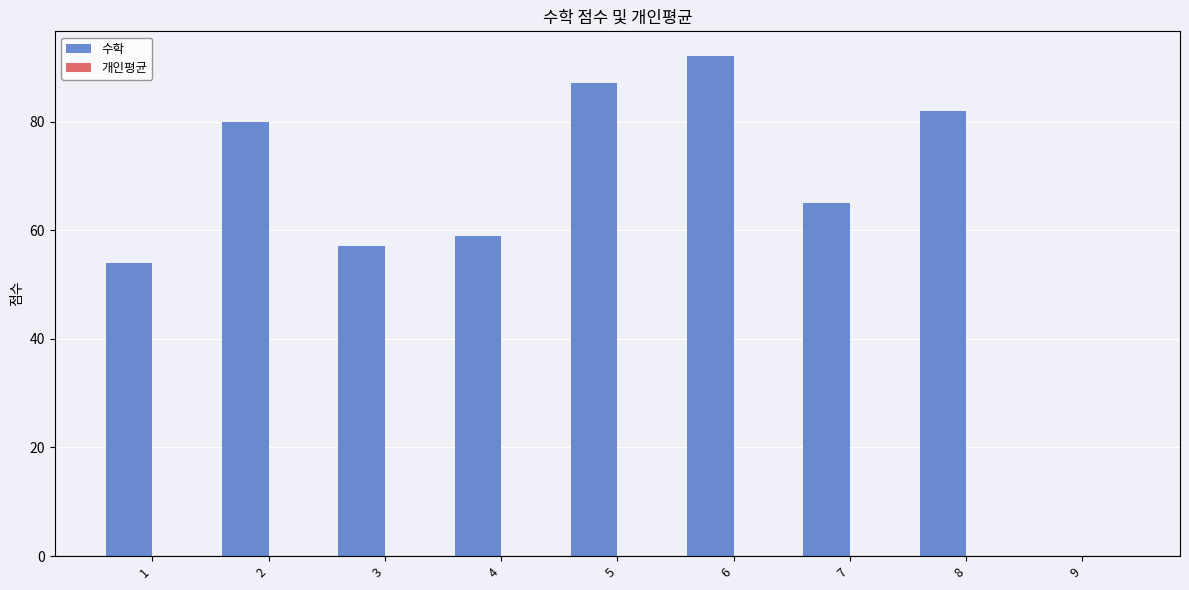

The chart shows a value of 82 at 8. True or false?

True